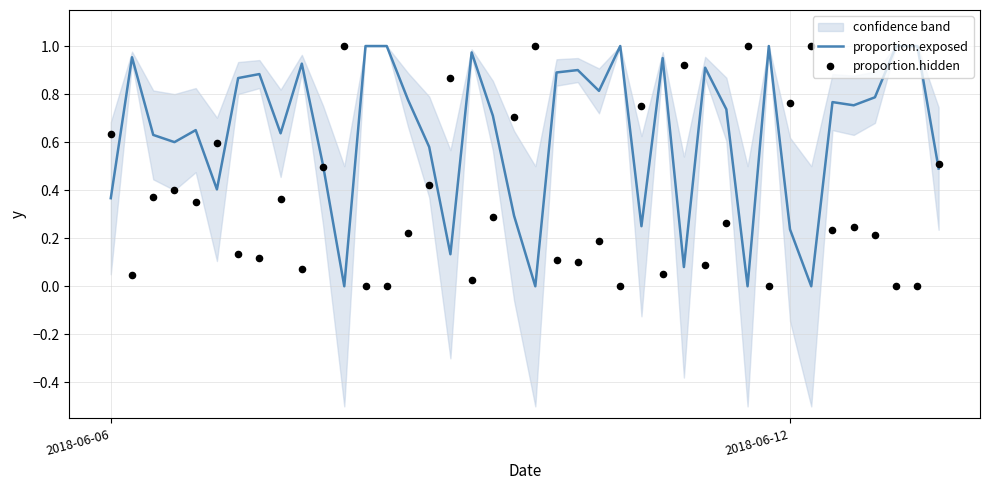

Which series has the largest total across all categories?

proportion.exposed